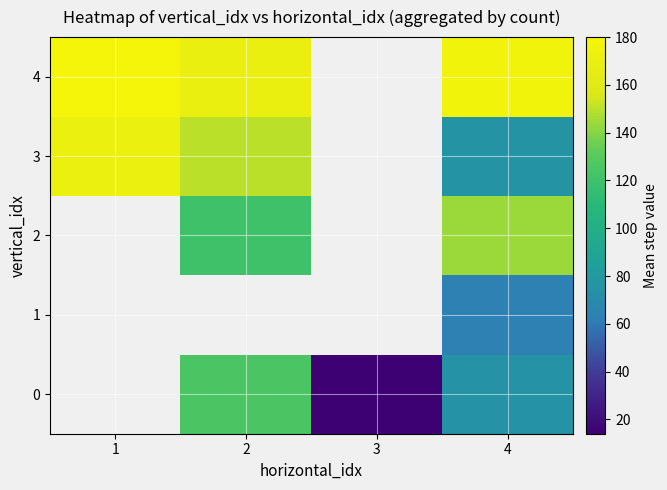

How many categories are shown in the chart?

4